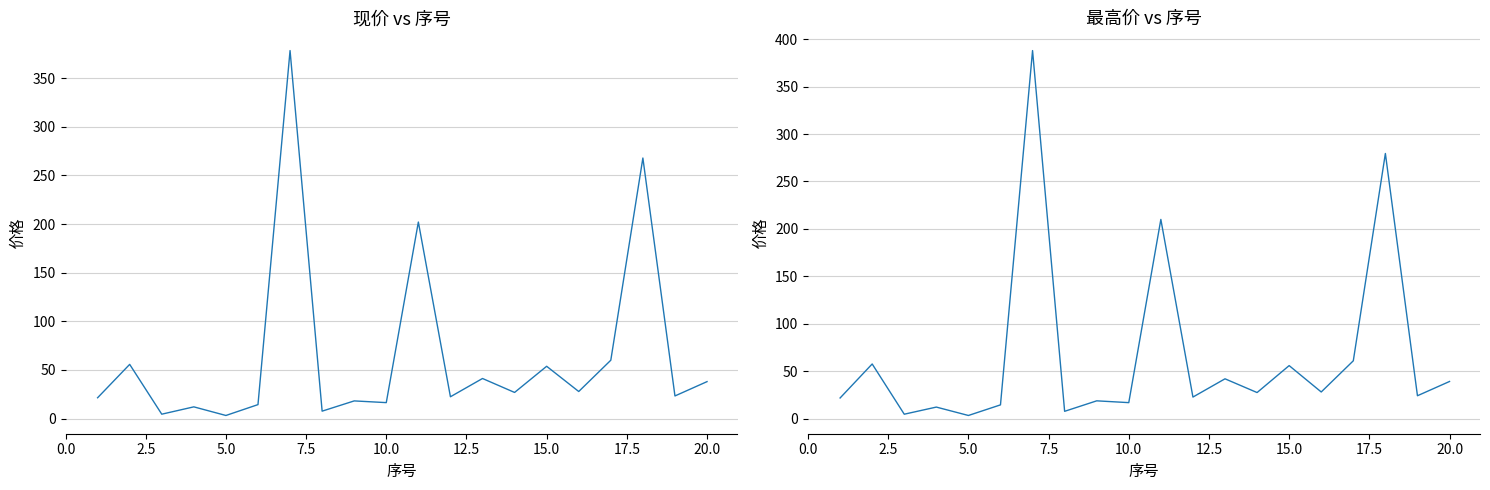

True or false: 现价 and 最高价 intersect in this chart.

False